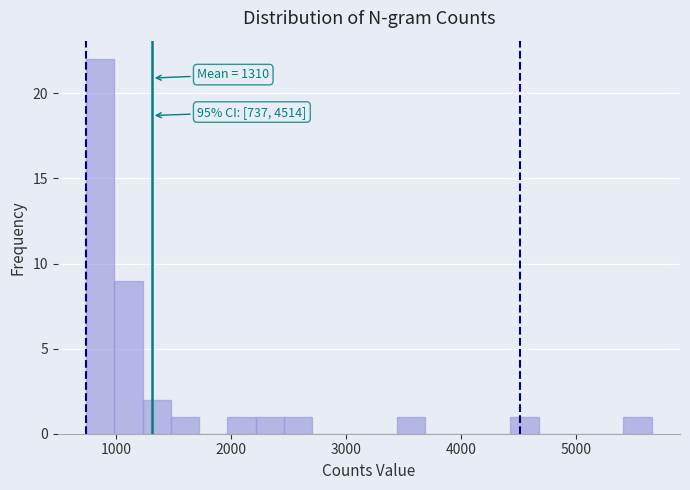

Around what value on the x-axis is the tallest bar? Give the approximate position of its centre, as read against the axis.

900